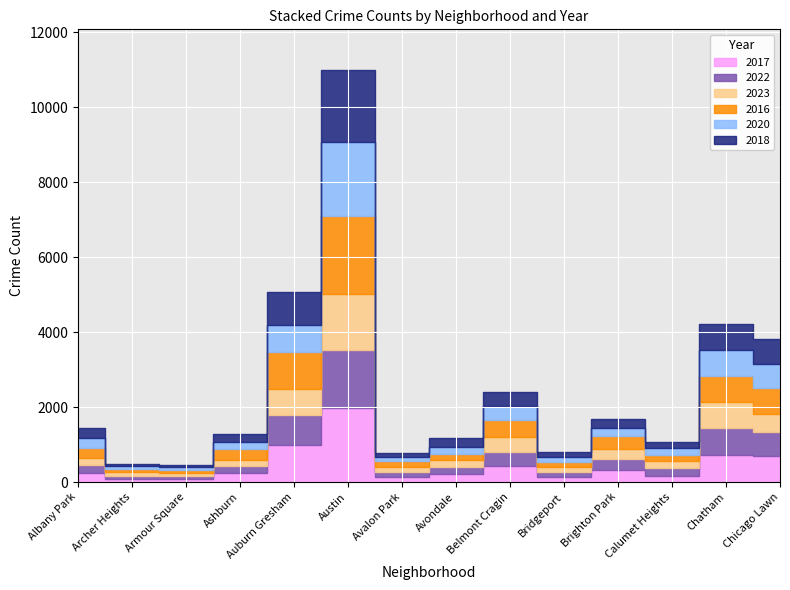

How many data points in 2020 are above 203?

6